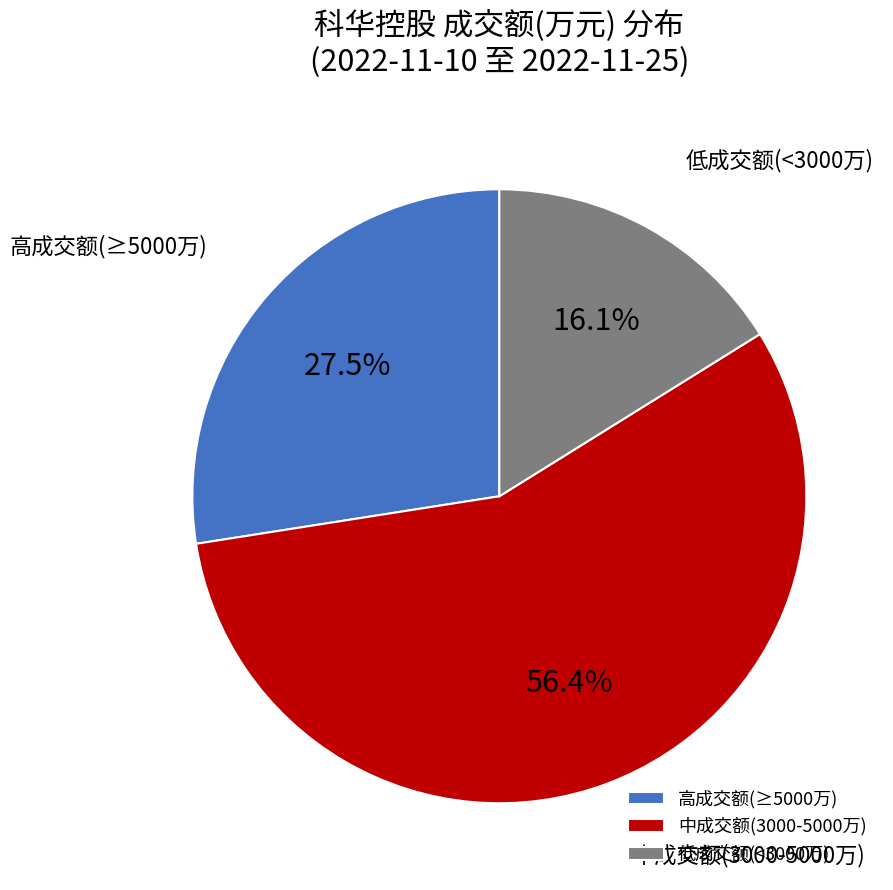

How many slices are in this pie chart?

3